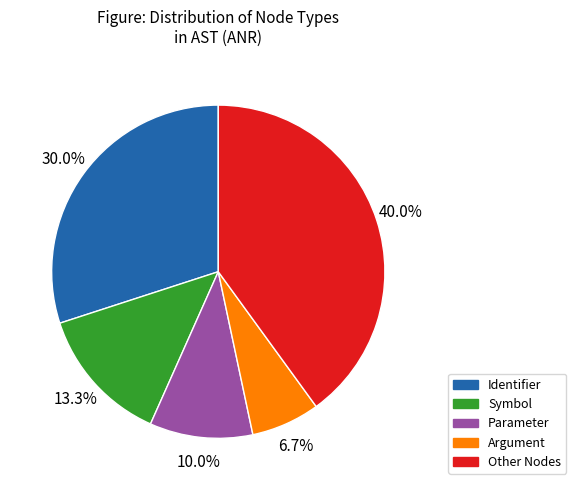

Does Identifier account for over 50% of the chart?

No